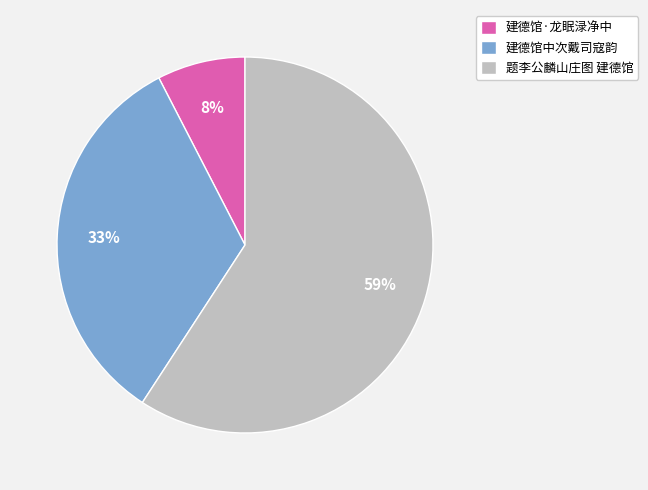

What is the smallest slice in the pie chart?

建德馆·龙眠渌净中